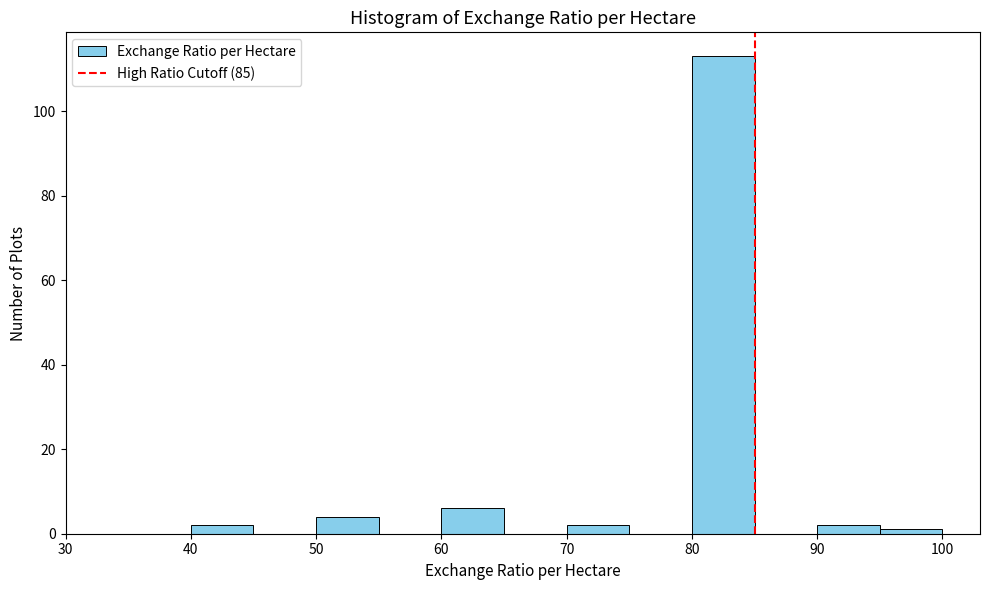

Over which range of the x-axis is the bar tallest?

80 to 85